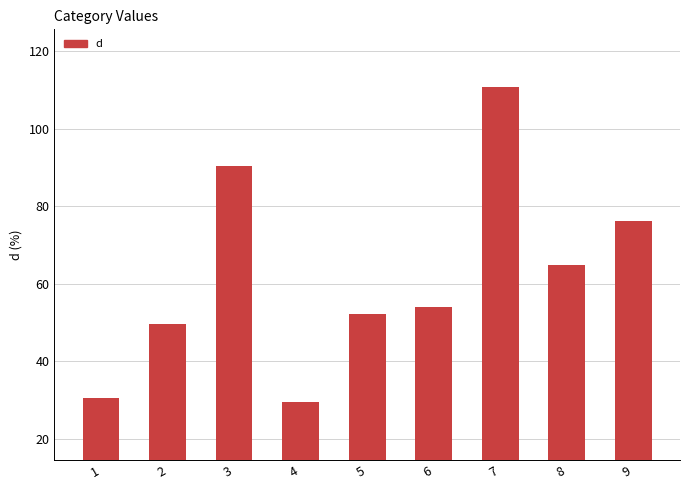

Reading left to right, what are all the values shown in this chart?

30.5	49.5	90.3	29.5	52.2	54.0	110.7	64.9	76.2